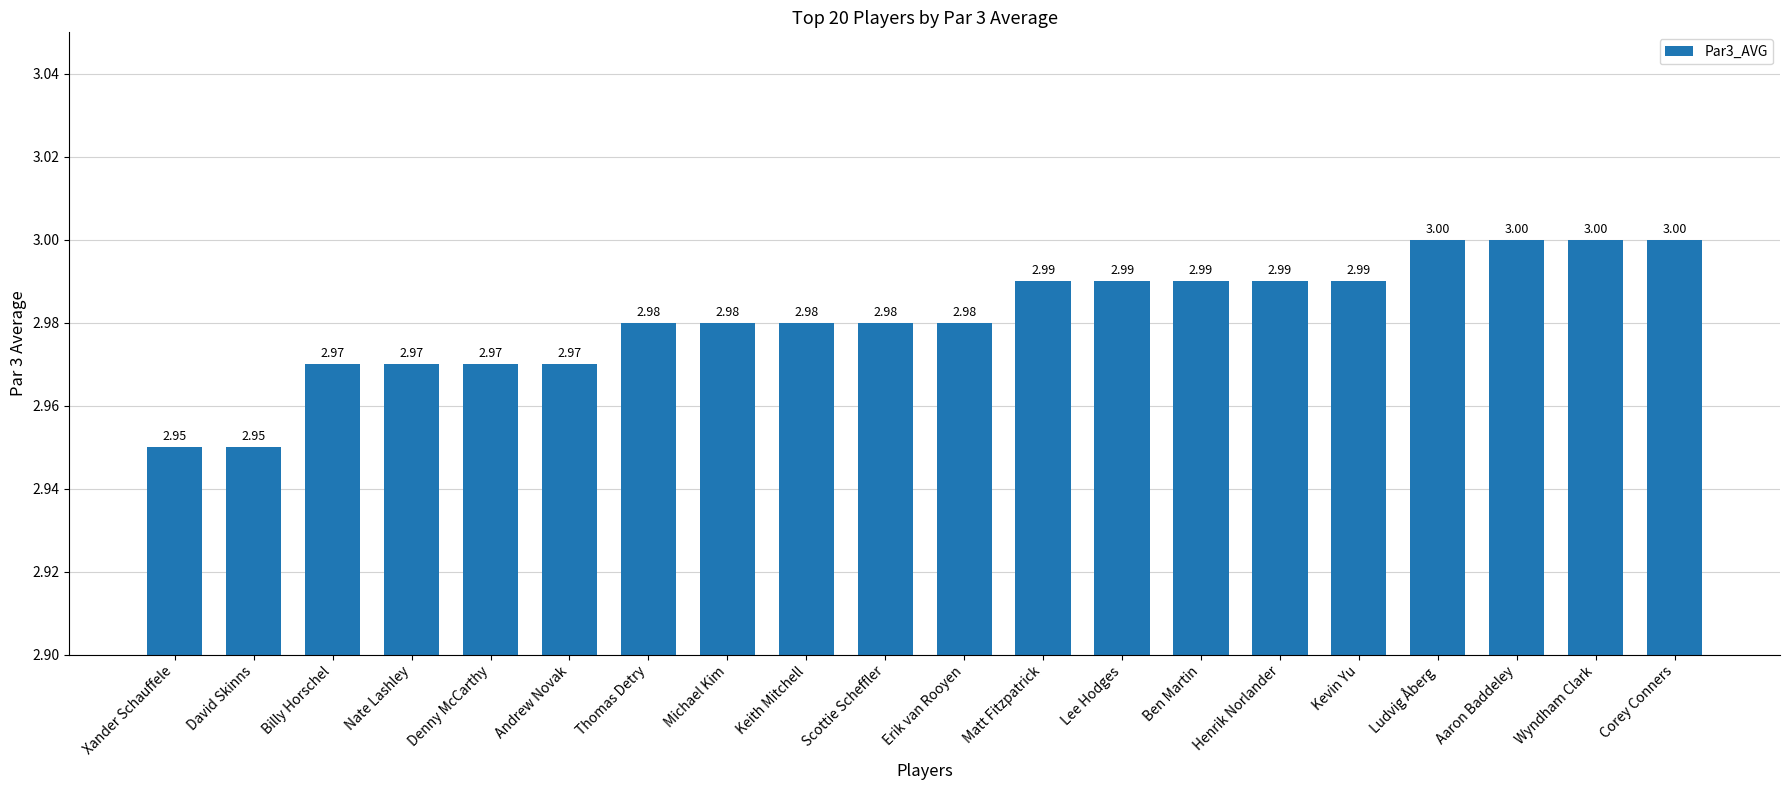

What is the label of the 2nd bar from the right?

Wyndham Clark